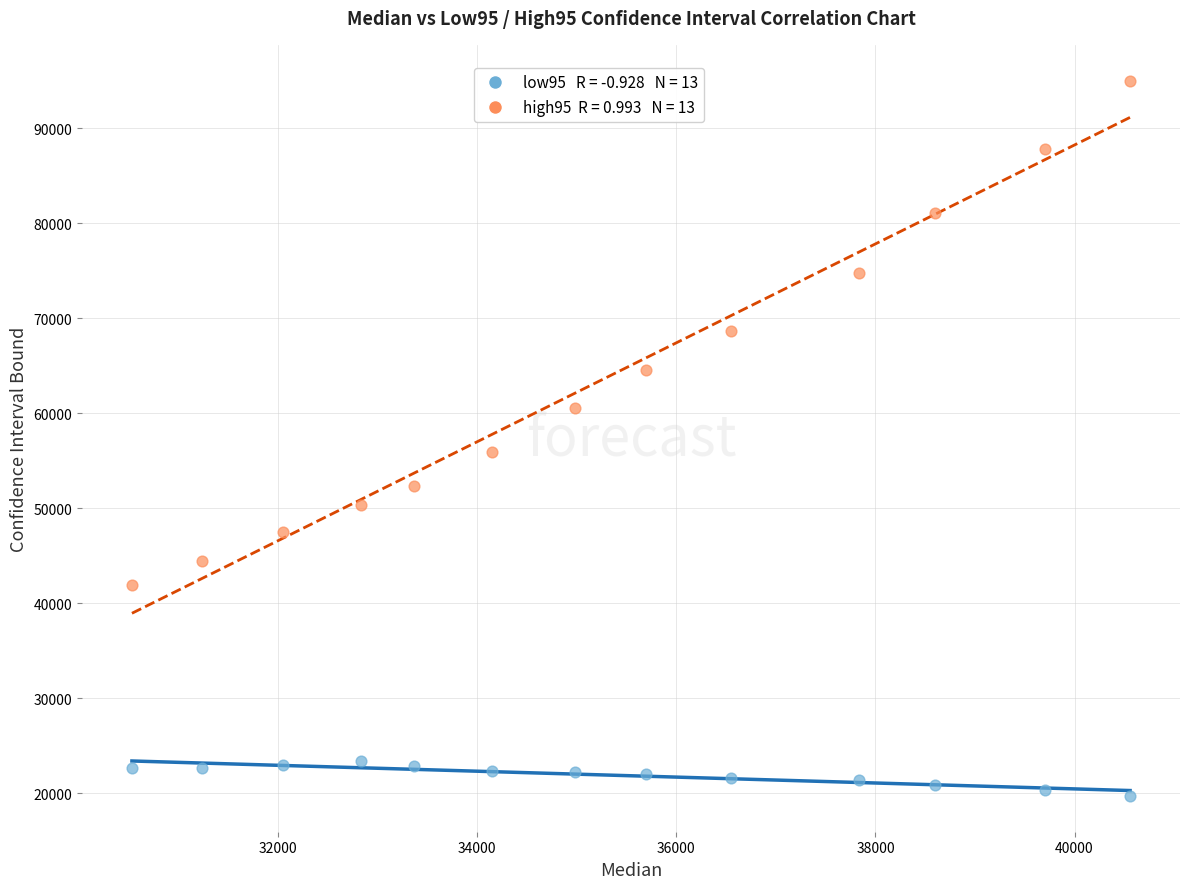

Across all data points, what is the range of X values (max minus min)?

10028.4